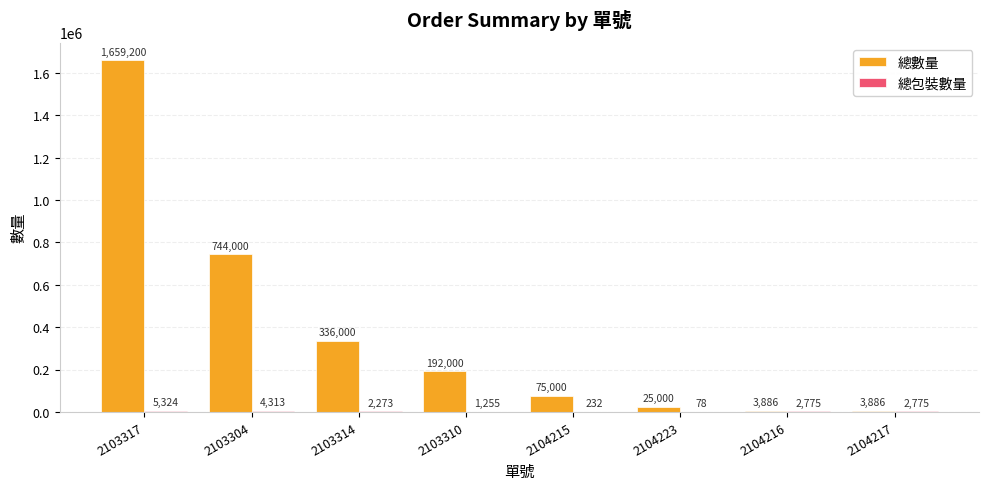

Which series has the largest total across all categories?

總數量